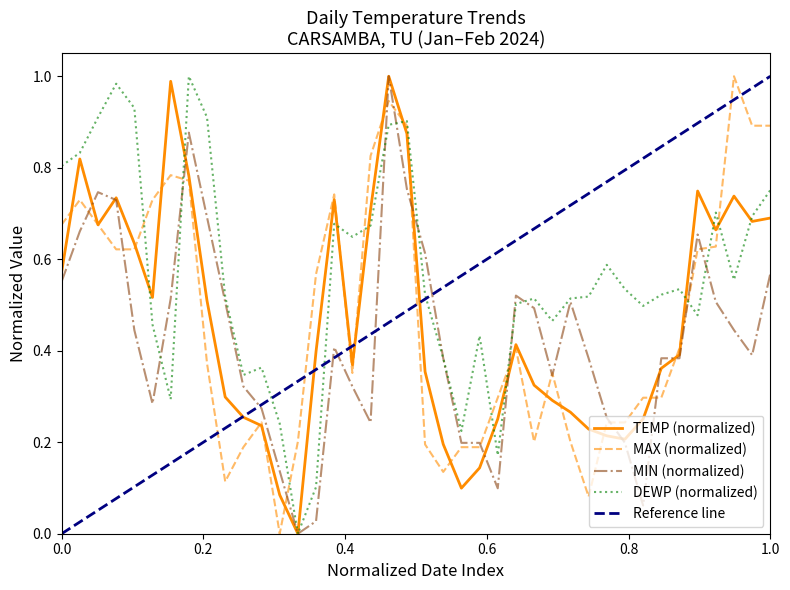

At which label does DEWP reach its minimum?

2024-01-14